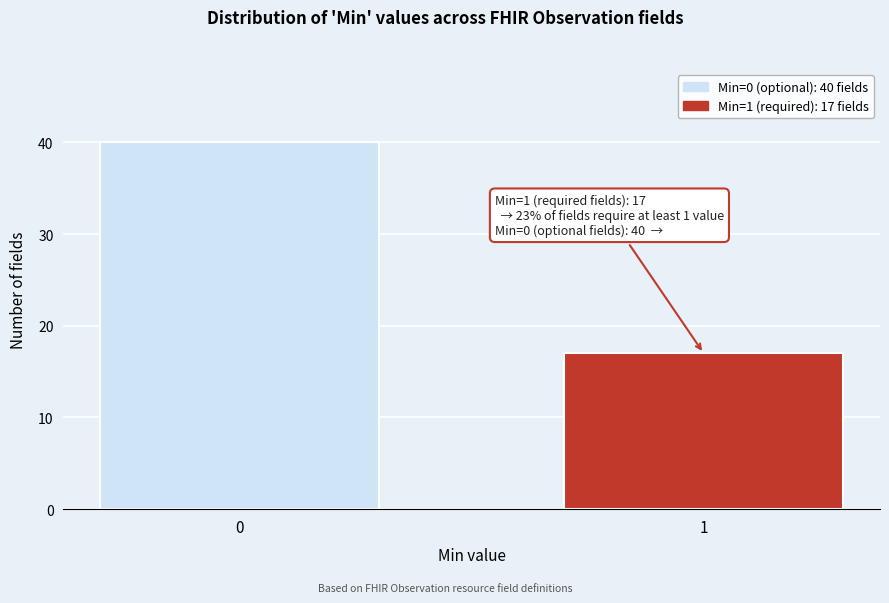

Reading right to left, list all the values displayed in this chart.

1=17	0=40